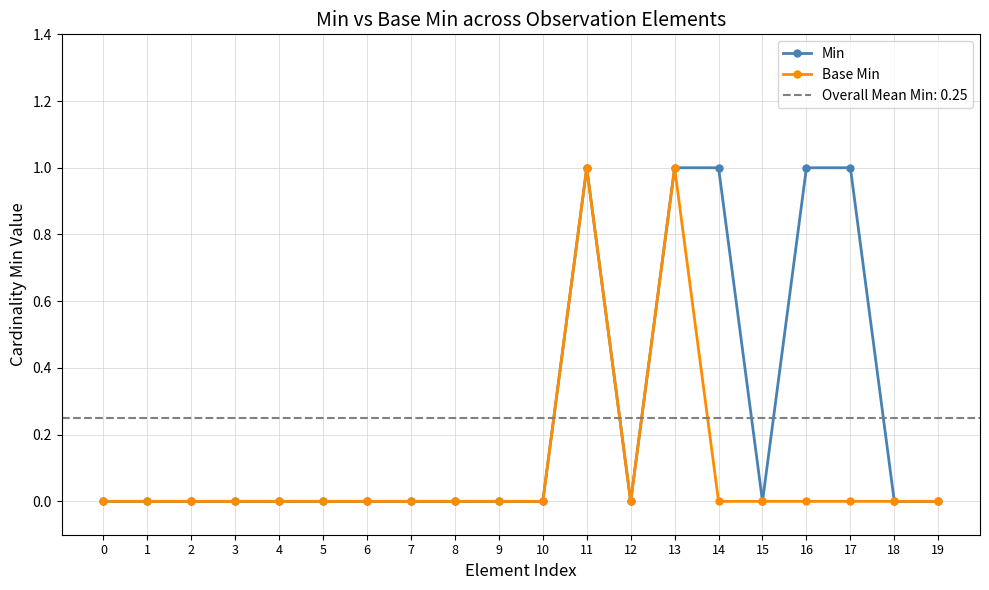

Count the Base Min values in the range 0 to 1.

20